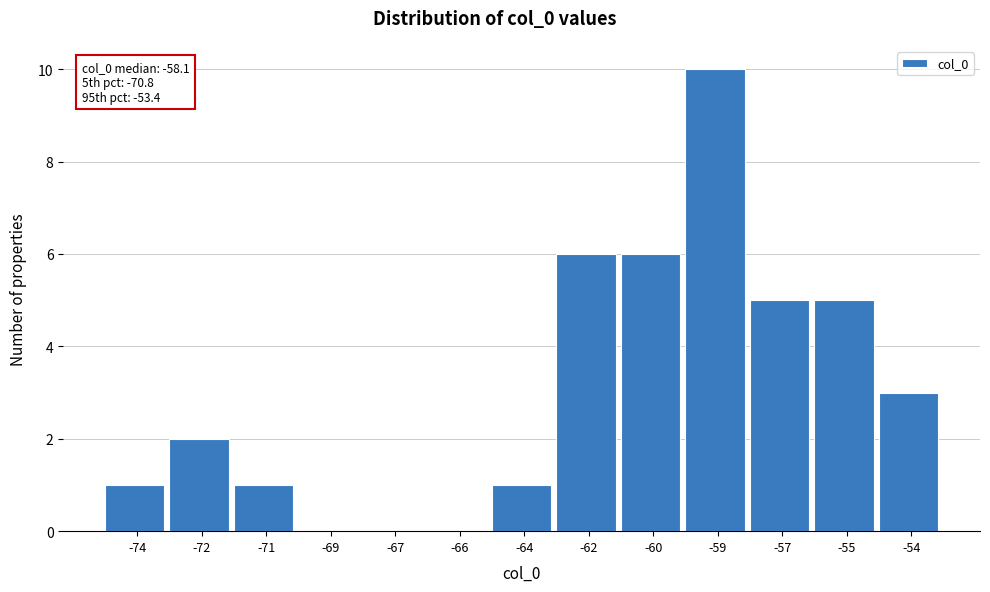

Reading right to left, extract all data points from this chart.

-54=3	-55=5	-57=5	-59=10	-60=6	-62=6	-64=1	-66=0	-67=0	-69=0	-71=1	-72=2	-74=1